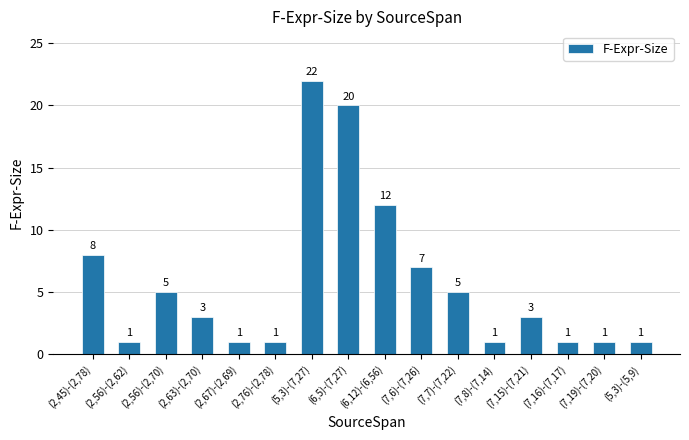

Are the bars horizontal?

No